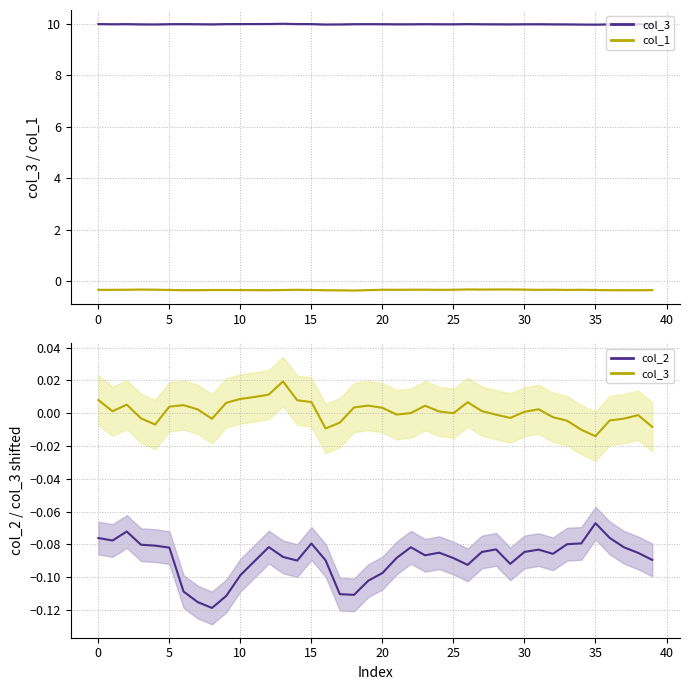

What is the difference between the highest and lowest values at 11?

10.4